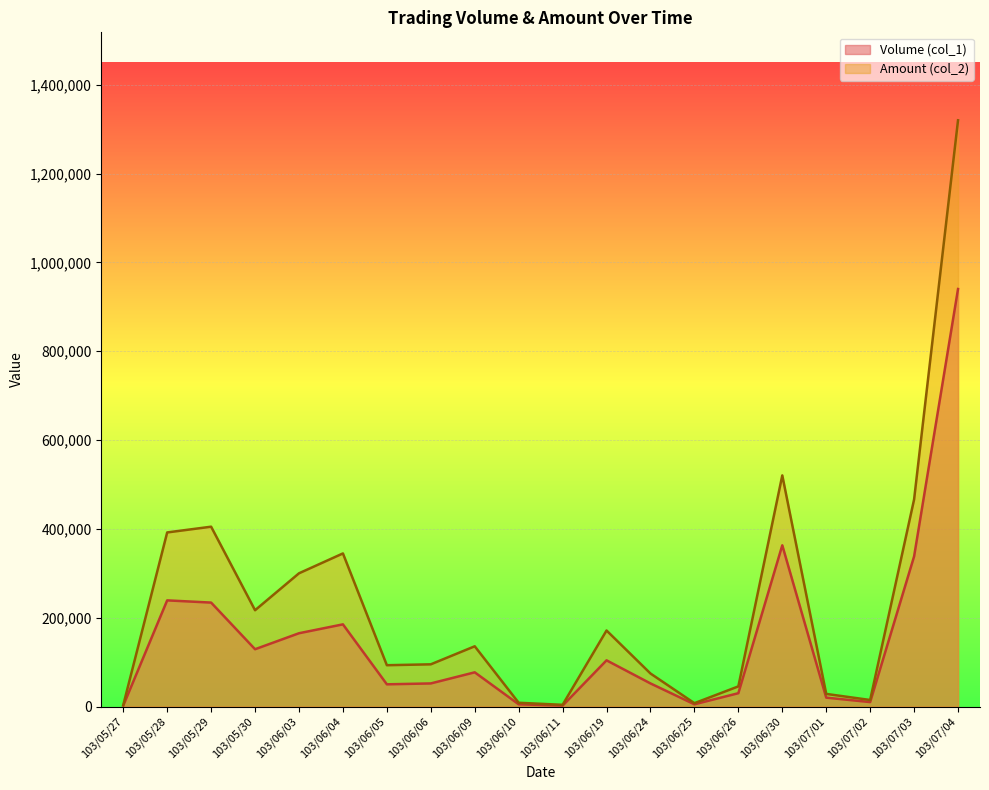

How many interior local peaks does the Volume (col_1) series have?

5